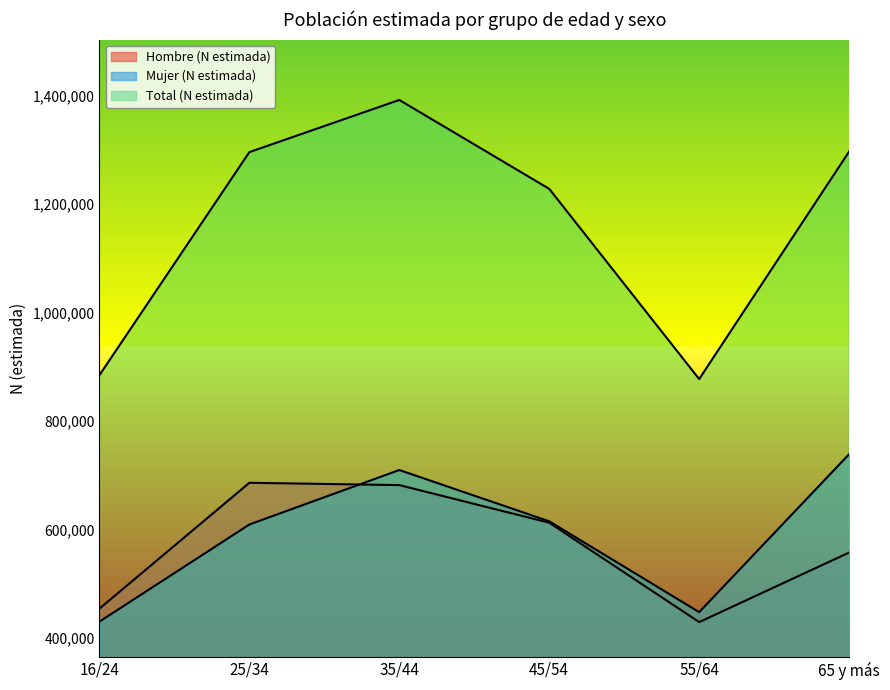

Reading left to right, list all the values displayed in this chart.

Hombre (N estimada): 16/24=454146	25/34=686128	35/44=681863	45/54=612564	55/64=429429	65 y más=557586
Mujer (N estimada): 16/24=430230	25/34=609270	35/44=709672	45/54=615138	55/64=447800	65 y más=738862
Total (N estimada): 16/24=884376	25/34=1295398	35/44=1391534	45/54=1227702	55/64=877229	65 y más=1296449